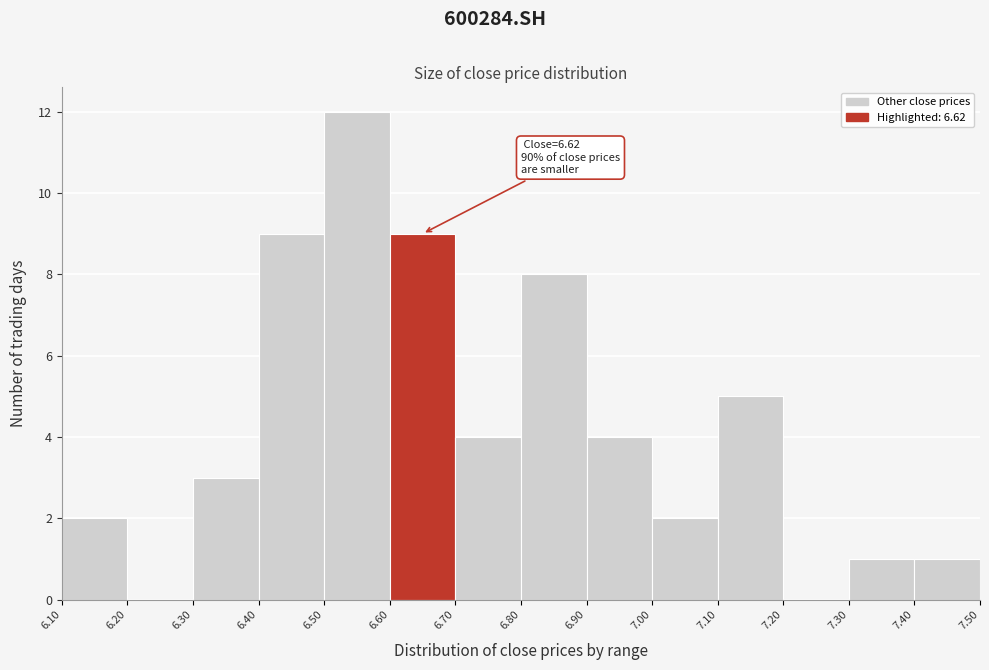

Which range on the x-axis has the tallest bar?

6.50 to 6.60